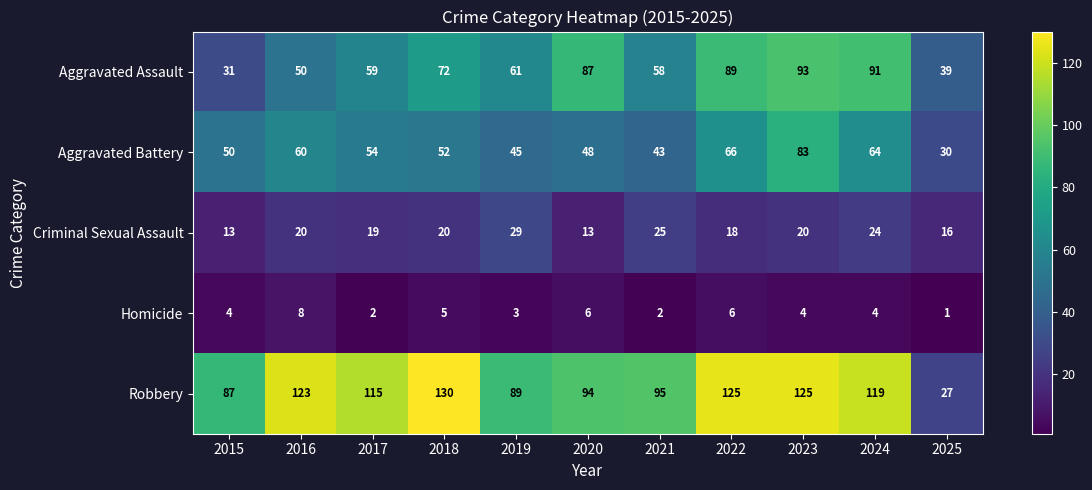

At which label is Aggravated Assault closest to 62?

2019